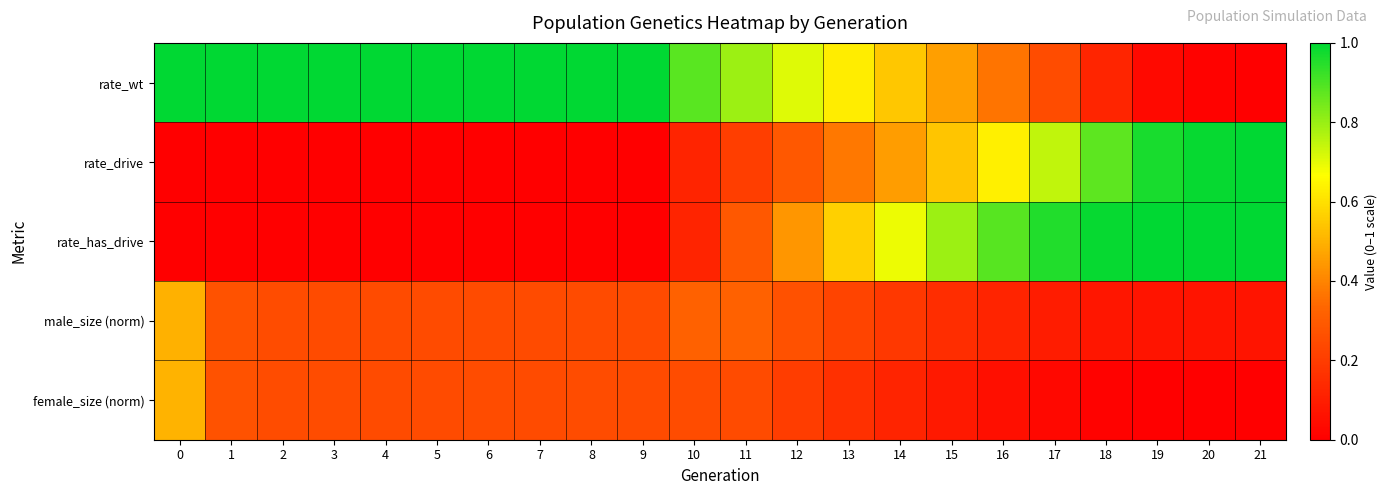

Between 1 and 2, which series saw the biggest shift?

female_size (norm)